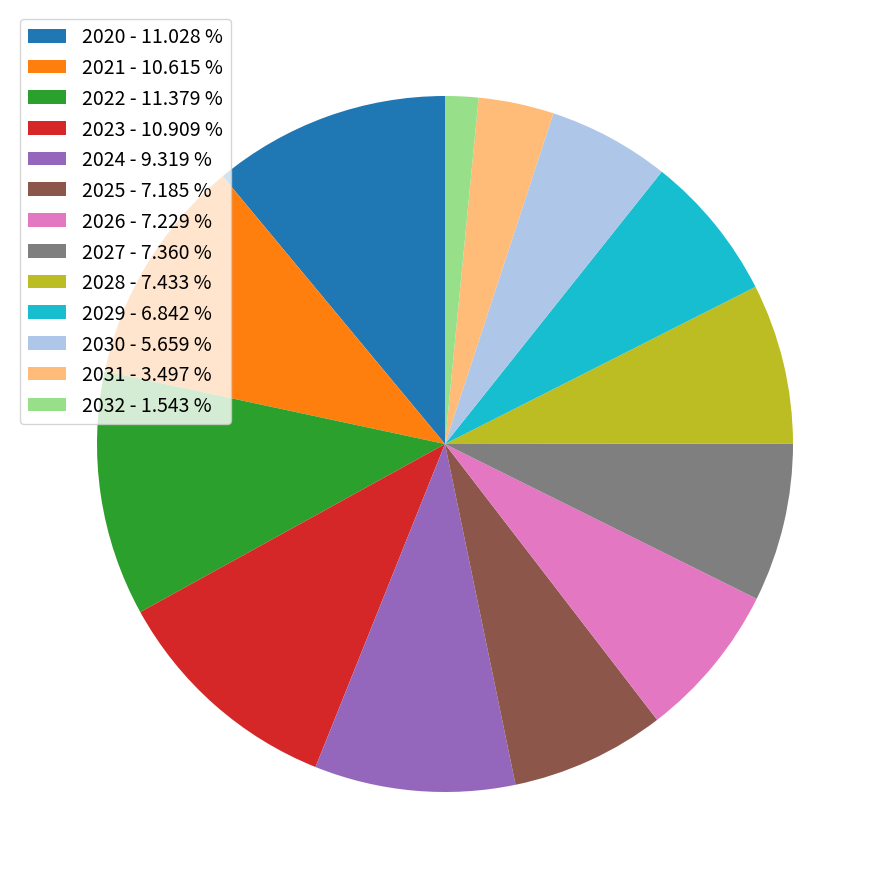

Is the sum of 2022 - 11.379 % and 2024 - 9.319 % greater than half?

No